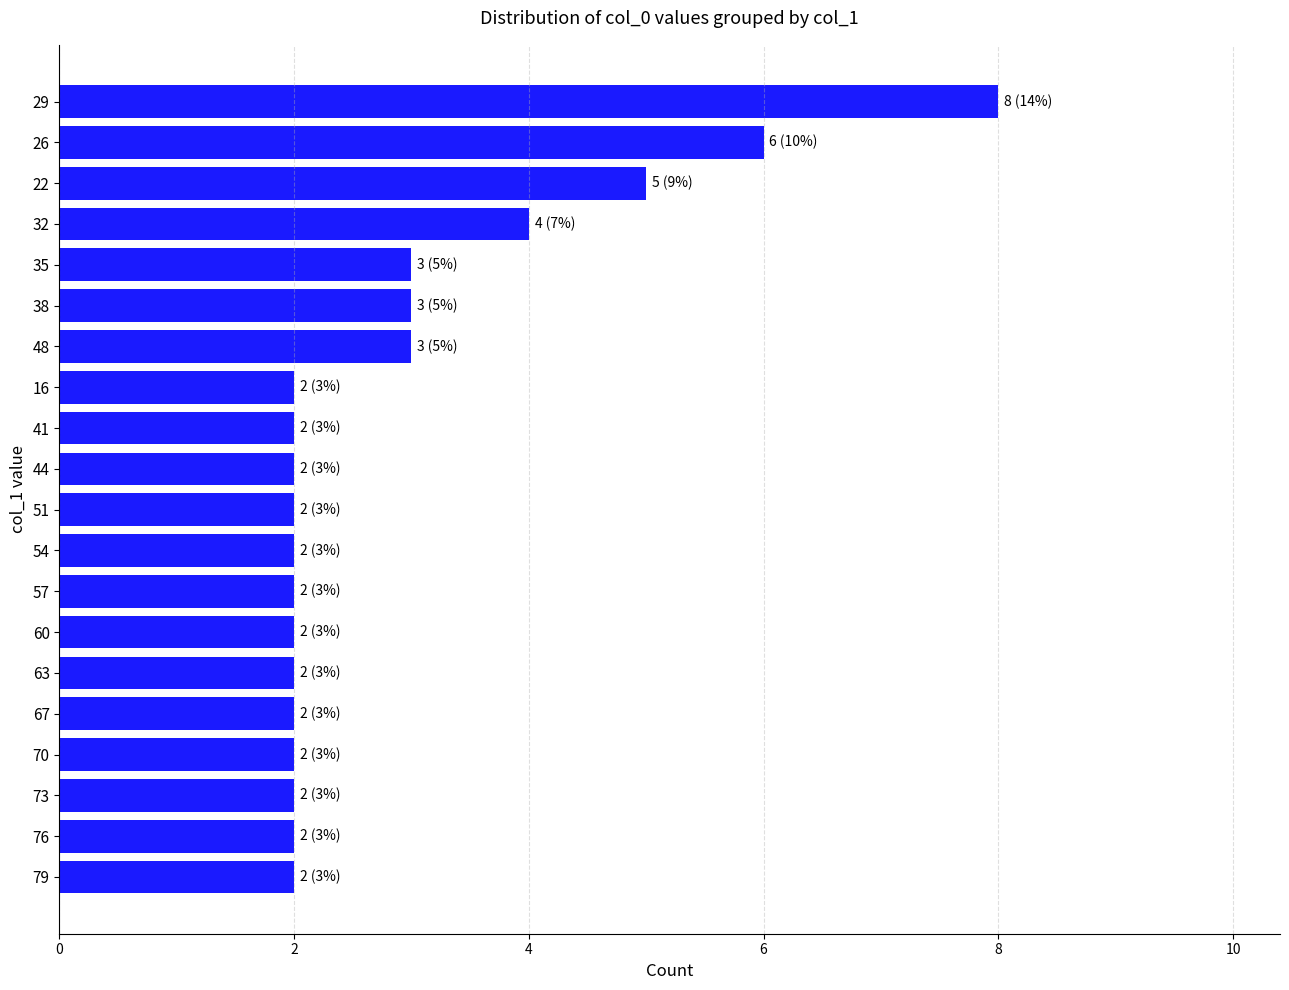

What is the smallest value displayed?

2